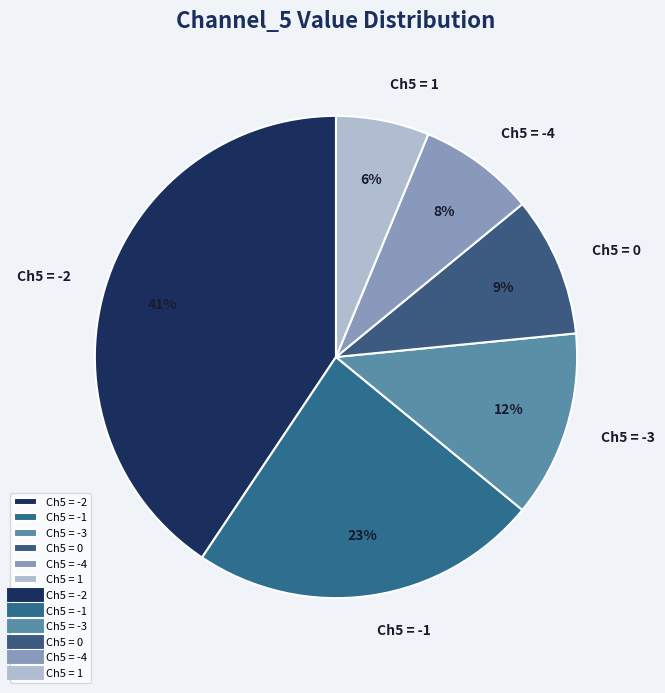

To the nearest percent, what is the average slice percentage?

17%